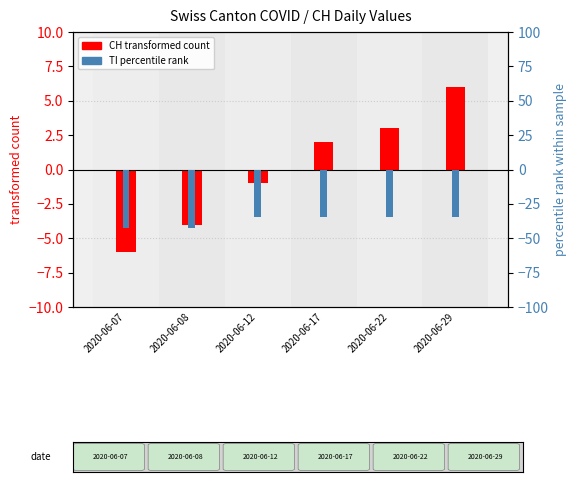

What are all the series names shown in the legend?

CH (transformed count), TI (percentile rank)